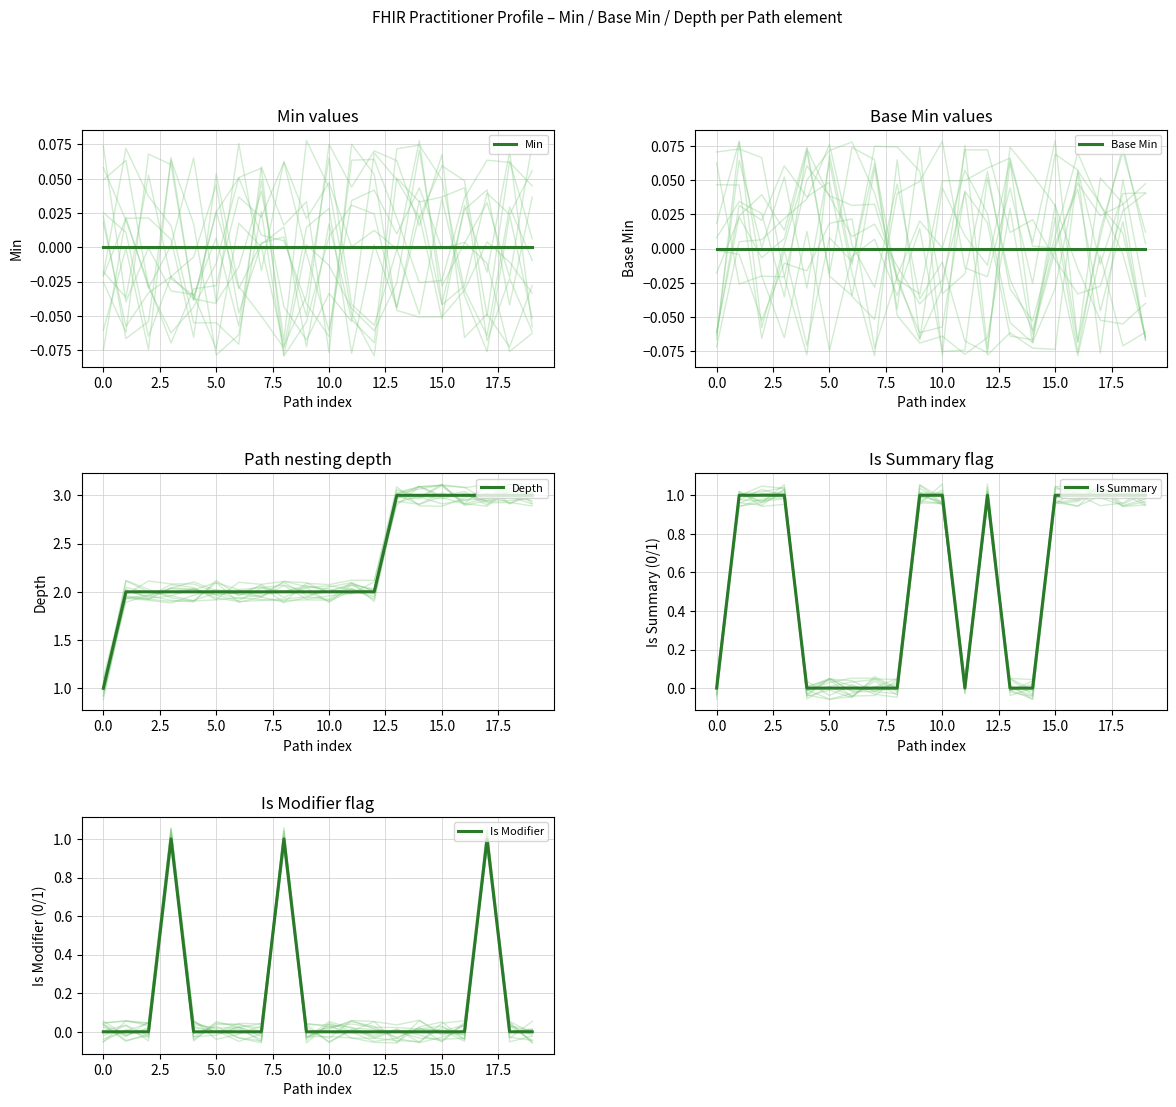

True or false: Is Summary has more than 1 points higher than both neighbors.

False